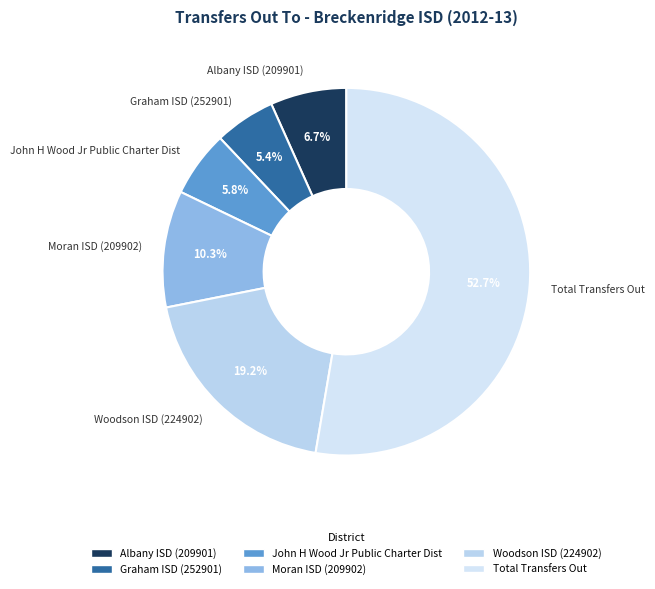

What percentage is the Moran ISD (209902) slice, to the nearest percent?

10%